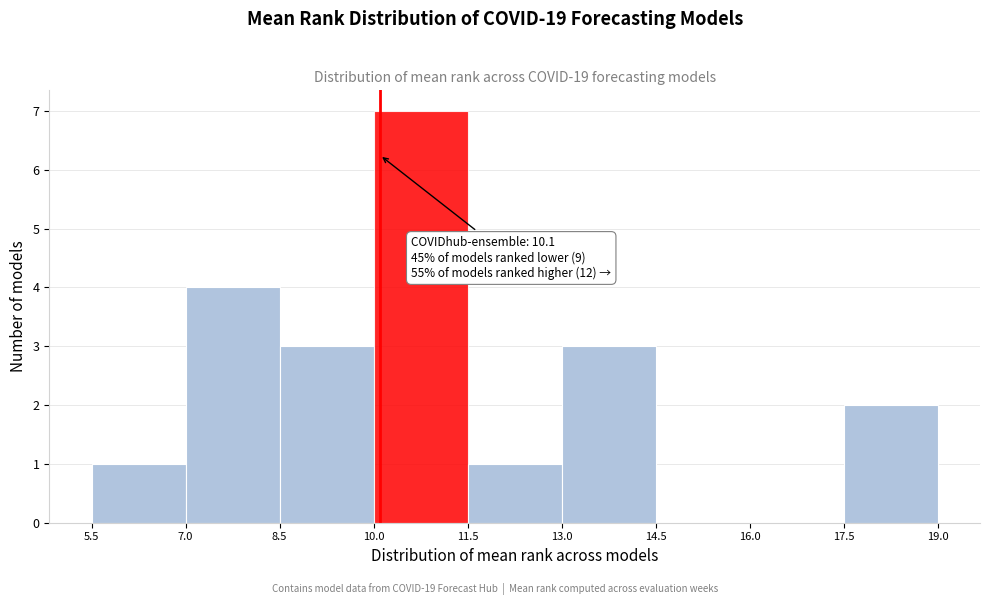

Which range on the x-axis has the tallest bar?

10.0 to 11.5